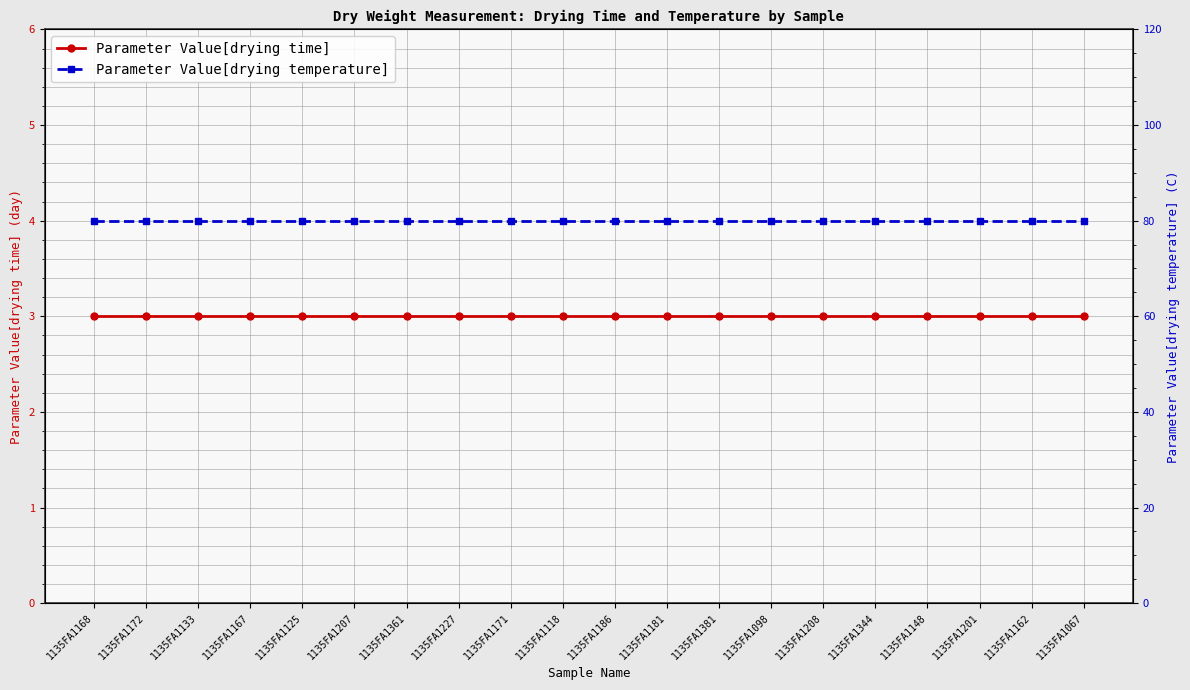

List the series in order of their overall mean, highest first.

Parameter Value[drying temperature], Parameter Value[drying time]